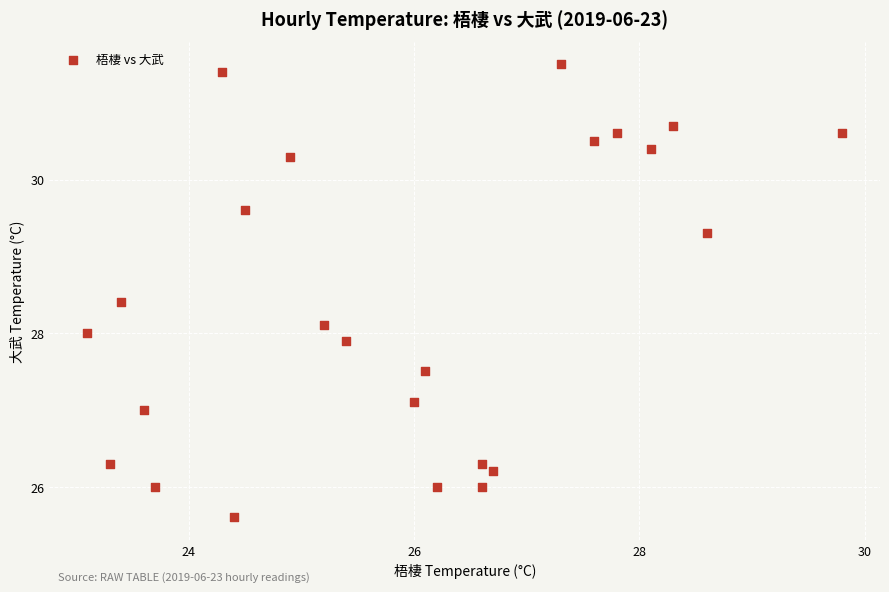

What is the range of X values (max minus min)?

6.7